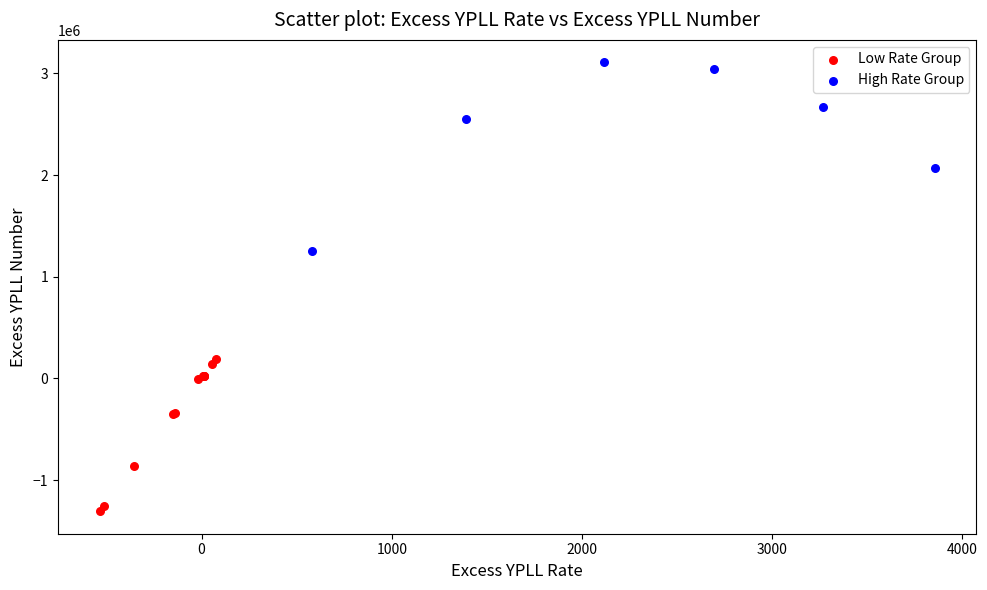

Which series contains the highest Y value?

High Rate Group